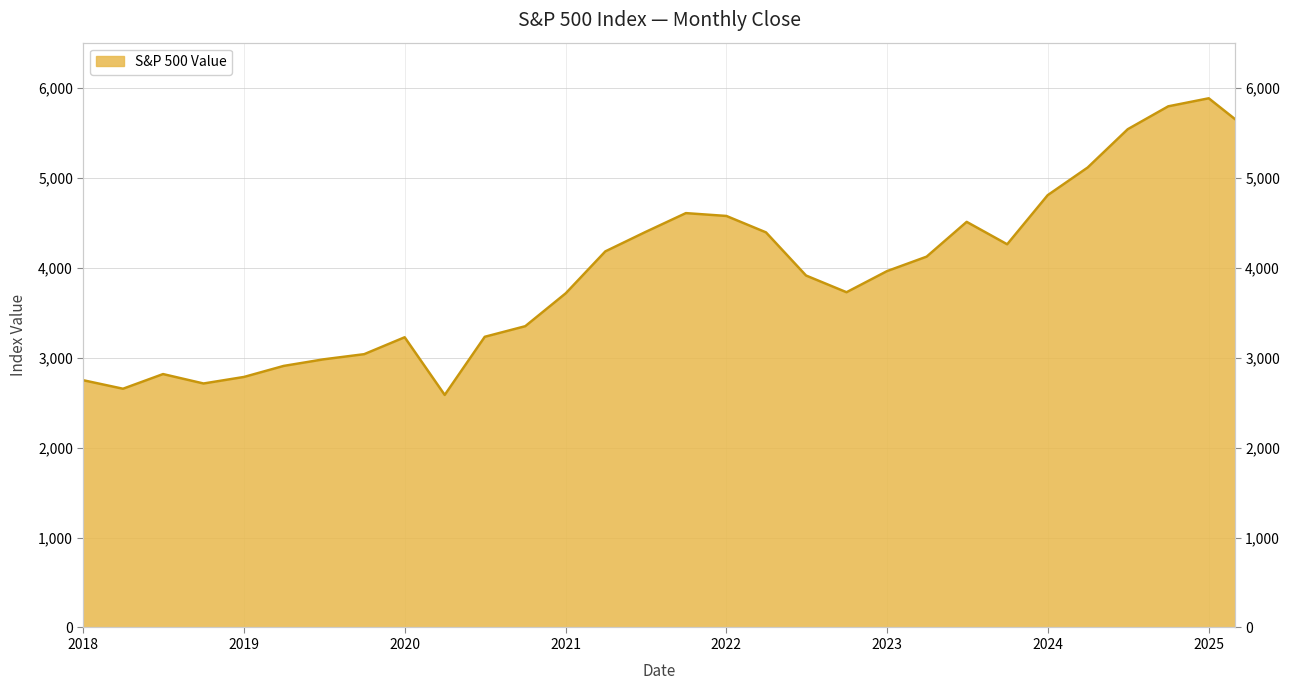

Reading right to left, extract all data points from this chart.

5652.9	5881.6	5792.3	5538.0	5112.5	4804.5	4259.0	4508.1	4121.5	3960.7	3726.1	3911.7	4391.3	4573.8	4605.4	4395.3	4180.2	3714.2	3348.4	3230.8	2584.6	3225.5	3037.6	2980.4	2906.9	2784.5	2711.7	2816.3	2653.3	2747.6